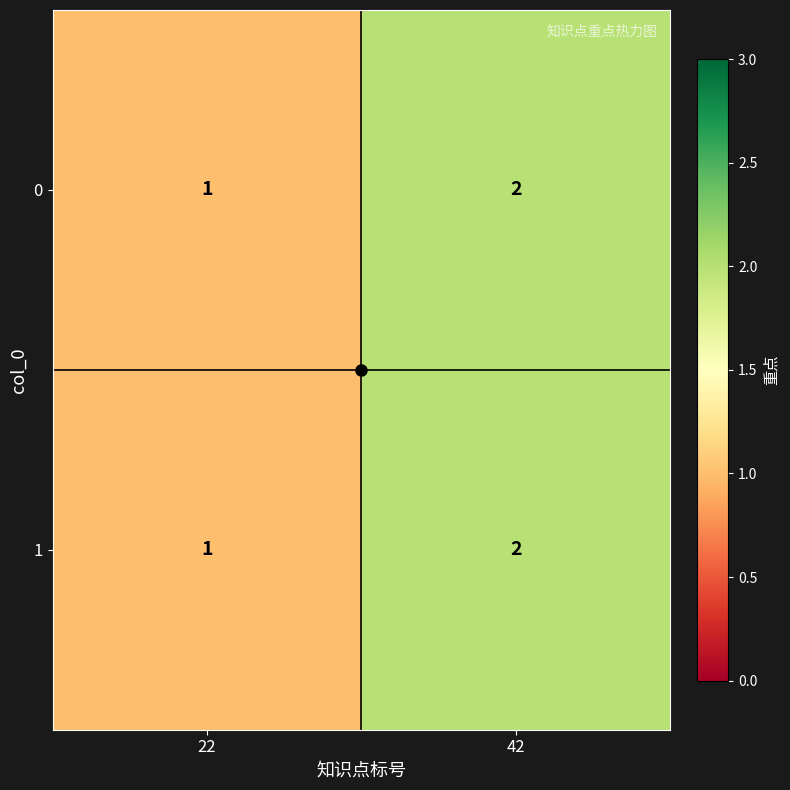

Which category has the lowest value in the 0 series?

22